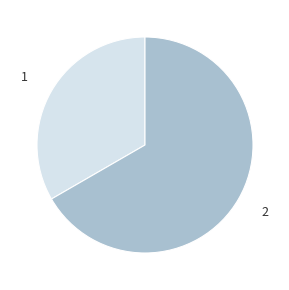

Count the number of slices in the pie.

2